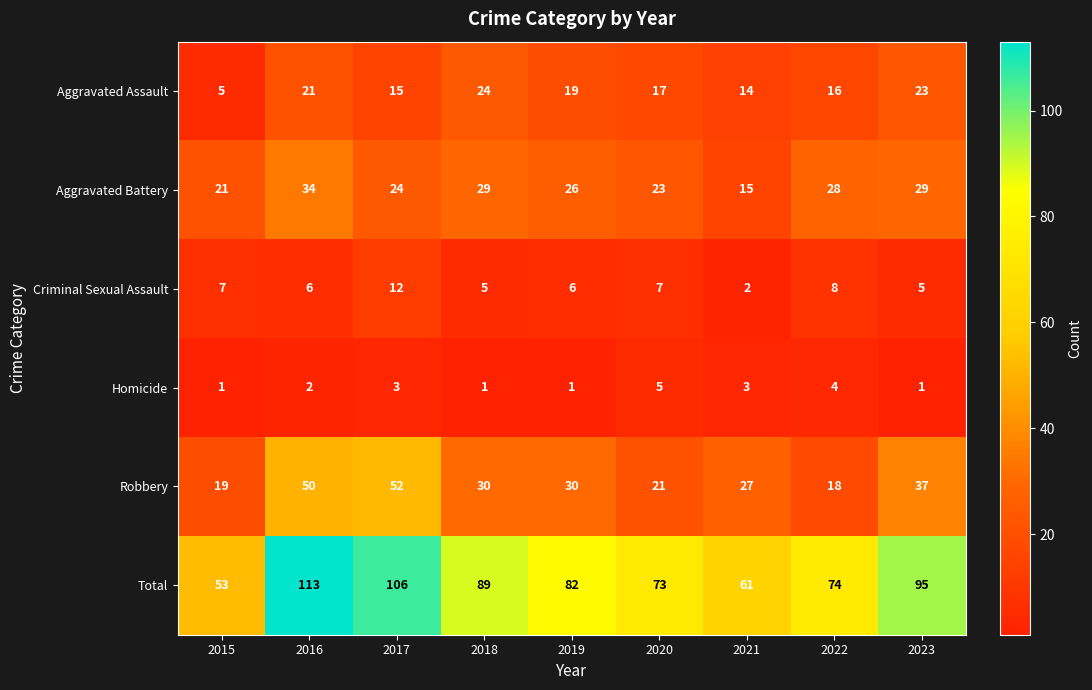

Where is Aggravated Battery nearest to the value 24?

2017